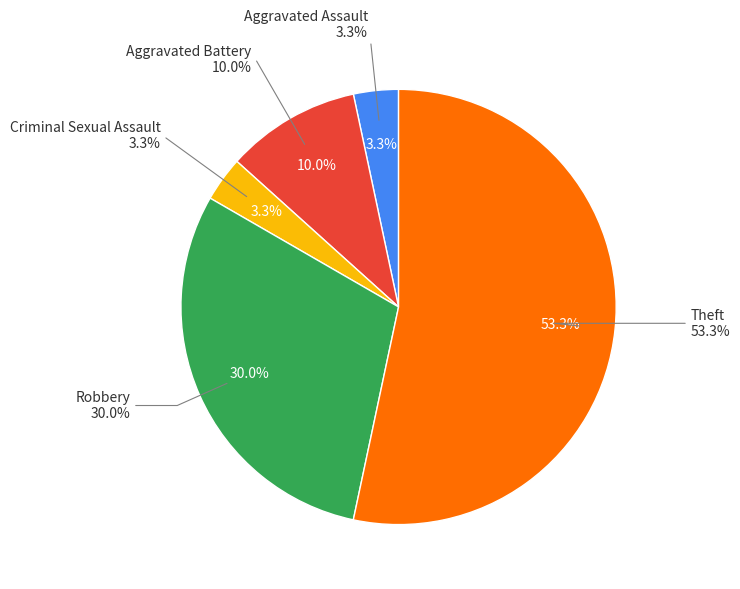

How much of the chart is everything except Criminal Sexual Assault?

96.7%